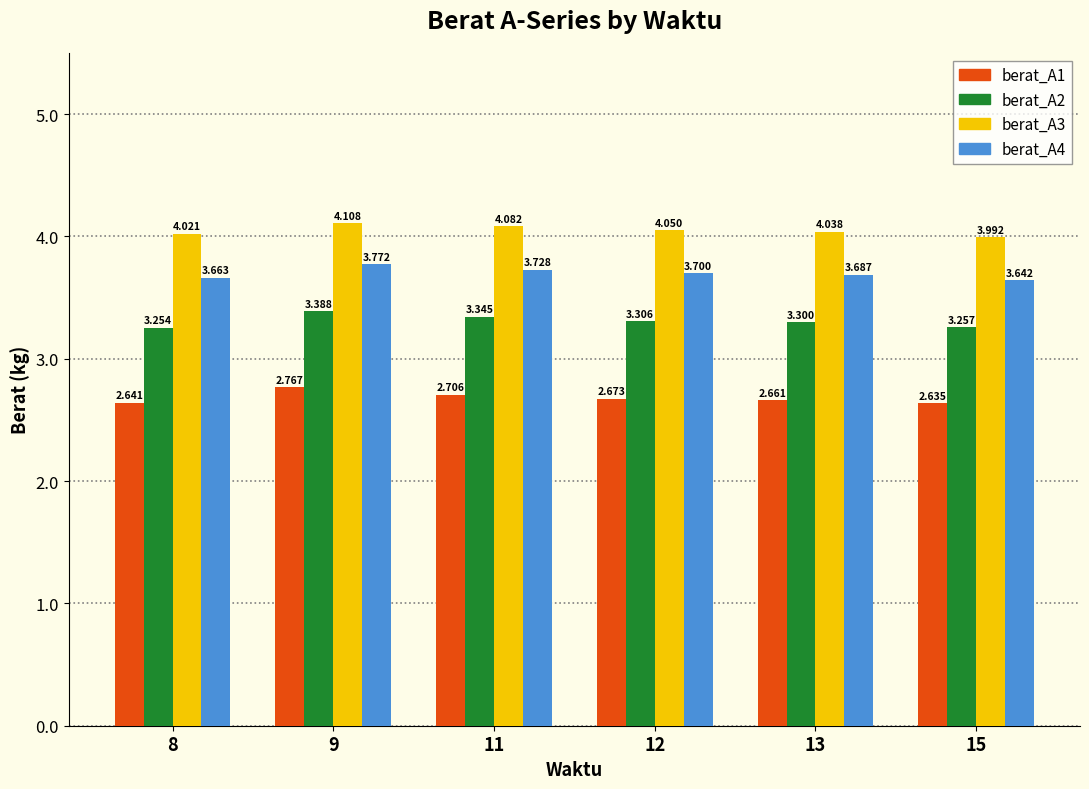

What is the difference between the maximum and second lowest values in the berat_A3 series?

0.1